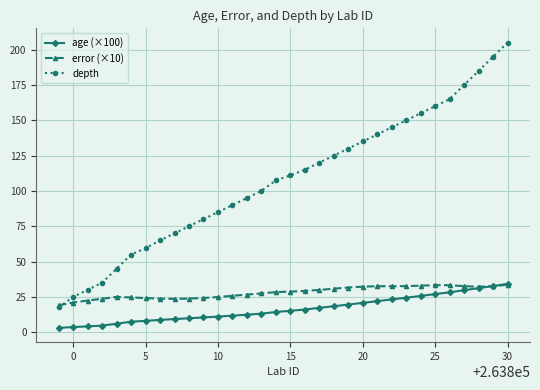

Which series has the largest total across all categories?

depth